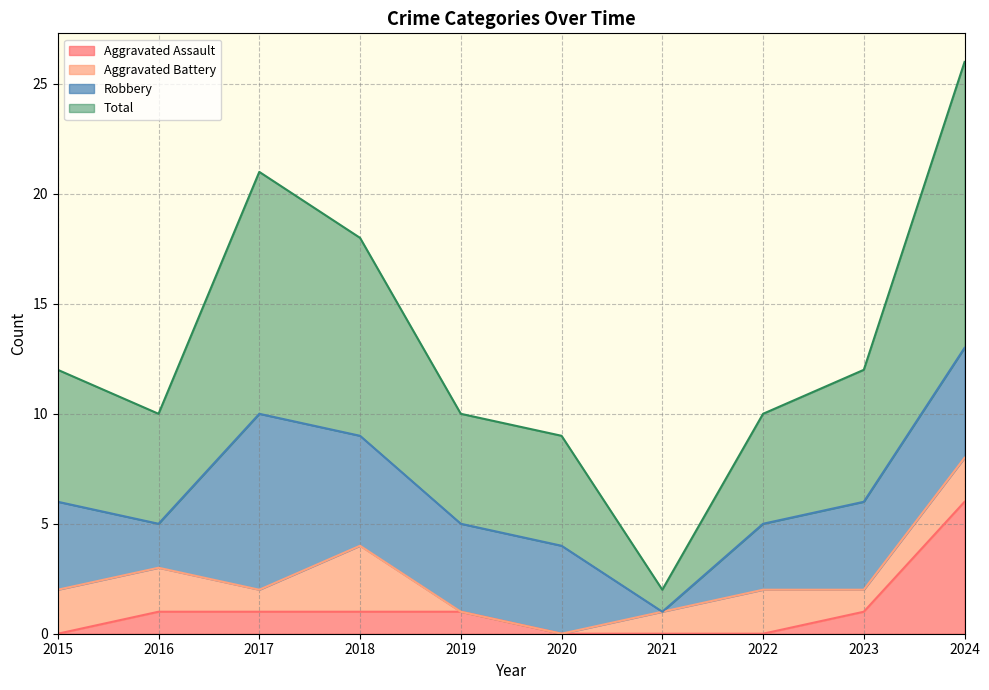

Which has a higher value, 2017 or 2015?

2017